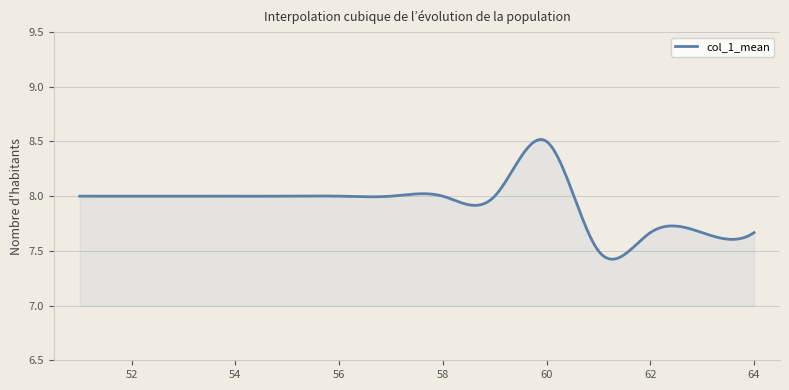

What is the difference between the maximum and minimum values?

1.1